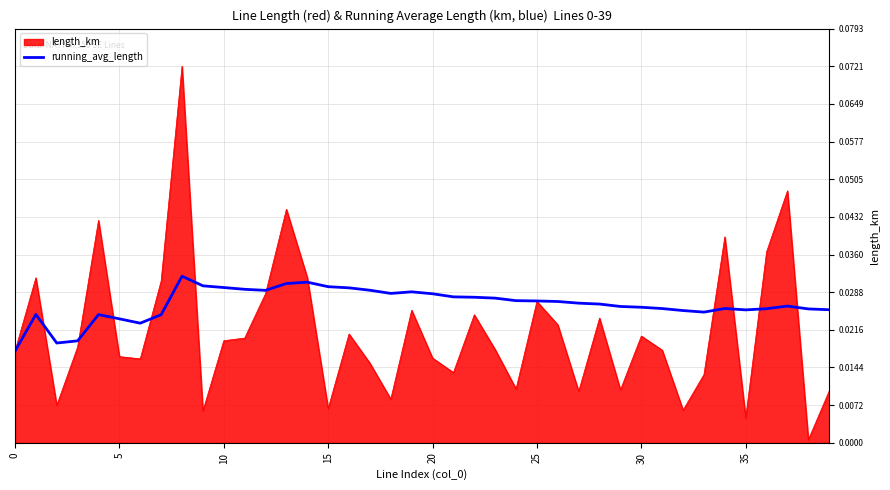

List the series in order of their overall mean, highest first.

running_avg_length, length_km